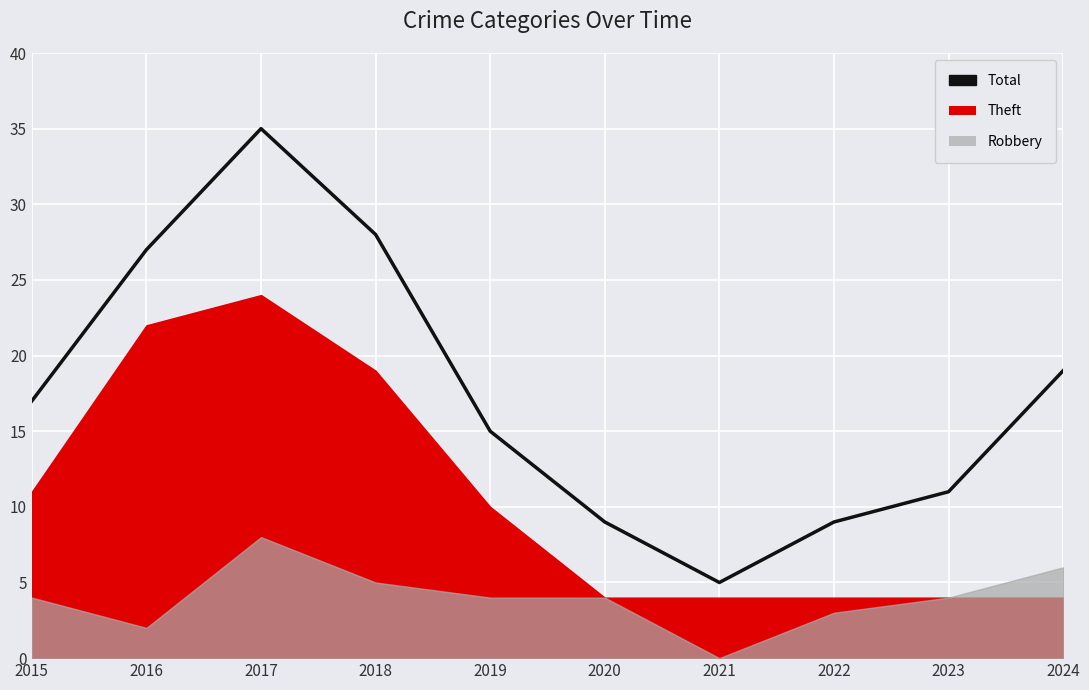

Which has a higher value, 2015 or 2023?

2015